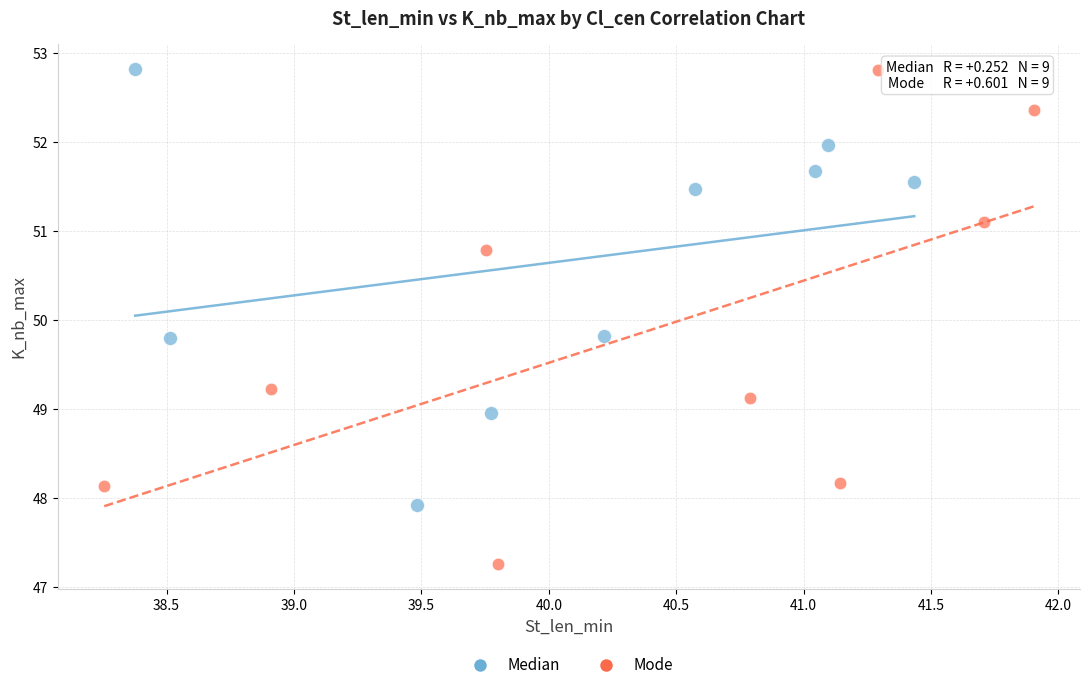

Which series contains the lowest Y value?

Mode